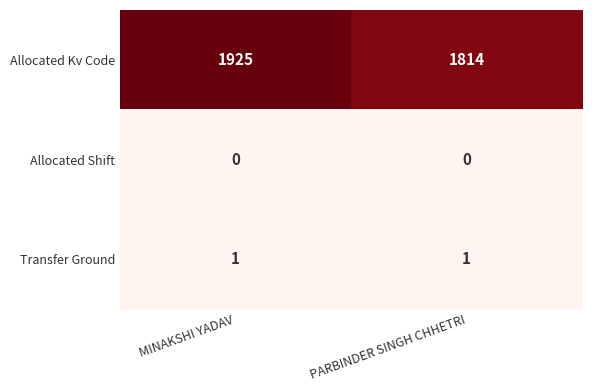

At which category is the sum across all series the highest?

MINAKSHI YADAV